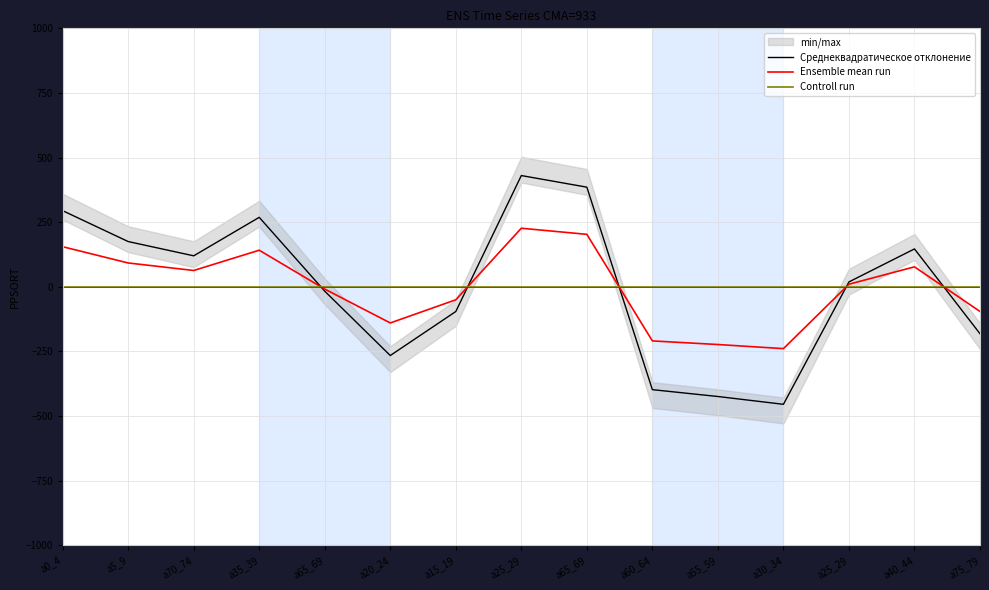

What is the difference between the highest and lowest values at a35_39?

268.7